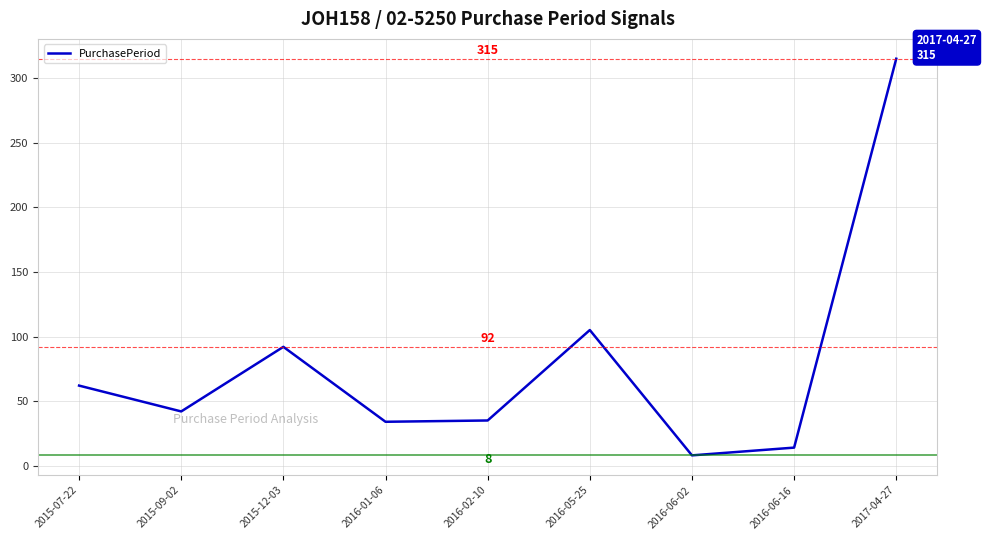

At which label does the data first exceed 42?

2015-07-22